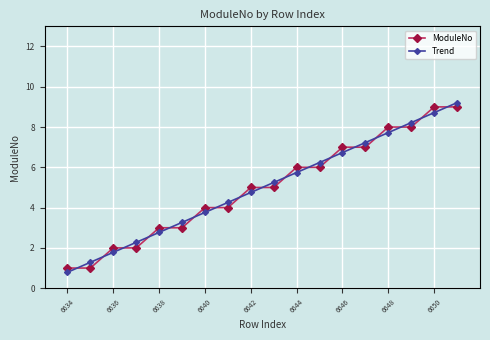

True or false: Trend and ModuleNo intersect in this chart.

True